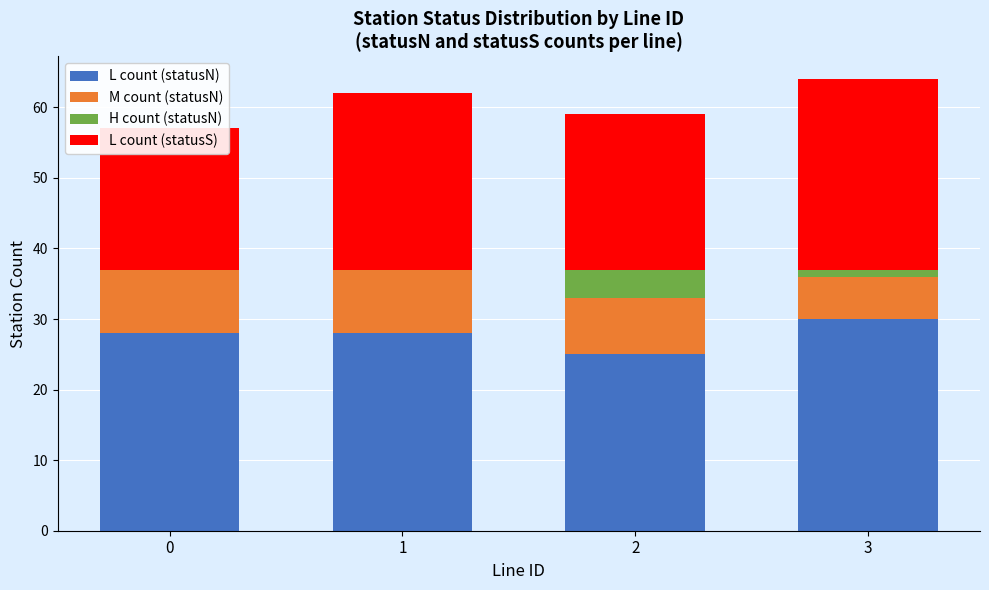

The H count (statusN) series shows 2 at 1. True or false?

False